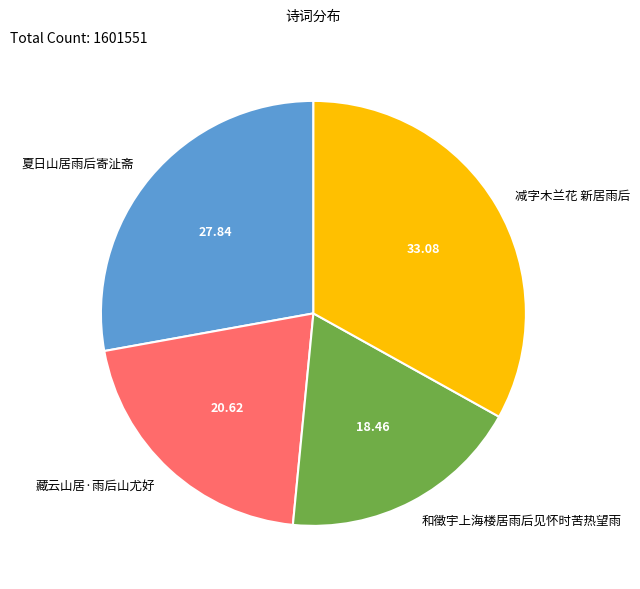

Is it true that 和徵宇上海楼居雨后见怀时苦热望雨 is 8% of the pie?

False